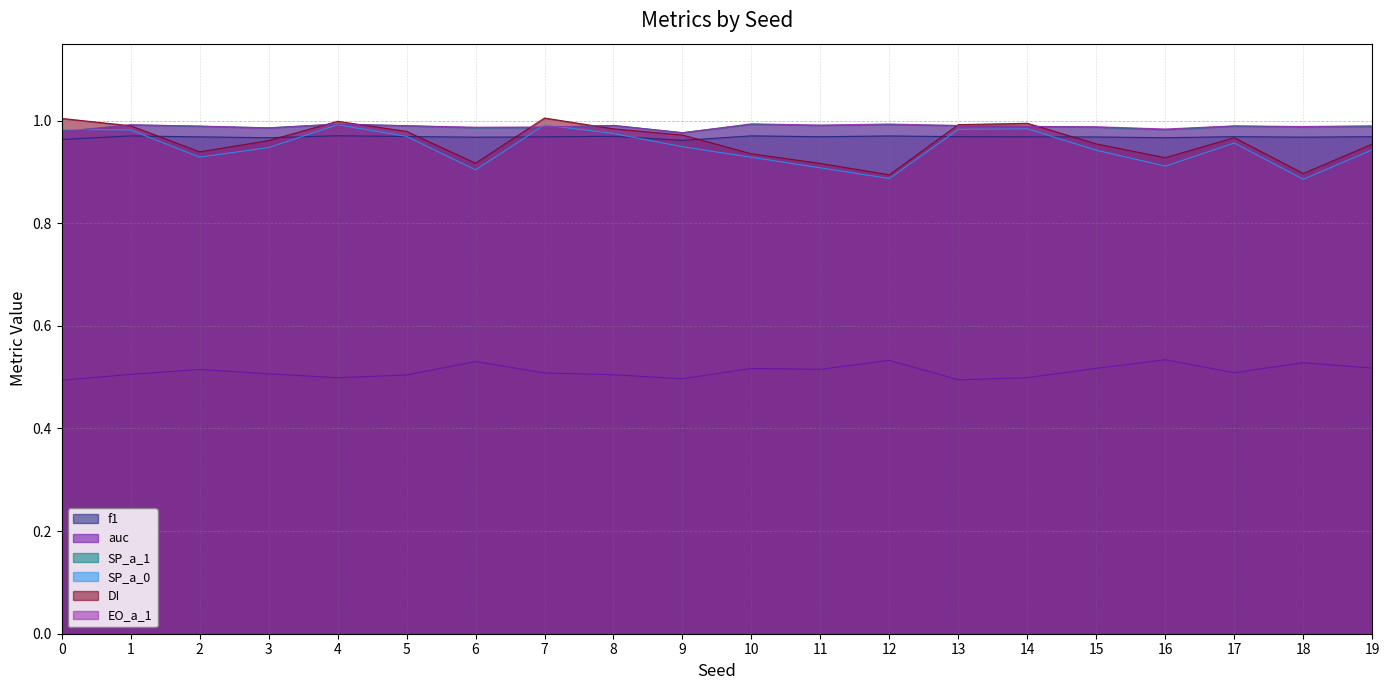

What is the value of the auc point at the 11th from the left?

0.5